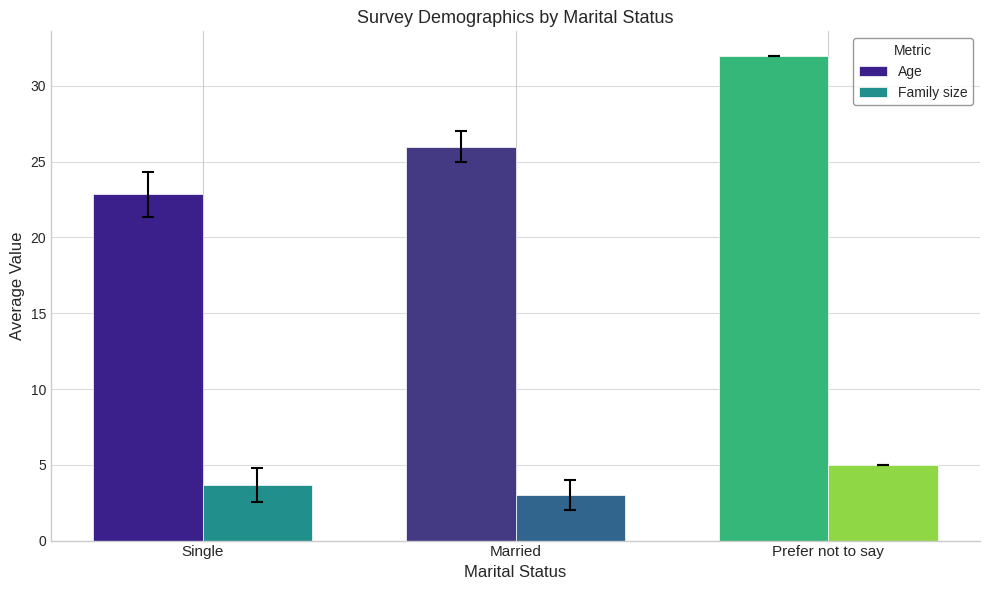

Which label corresponds to the largest value in the chart?

Prefer not to say